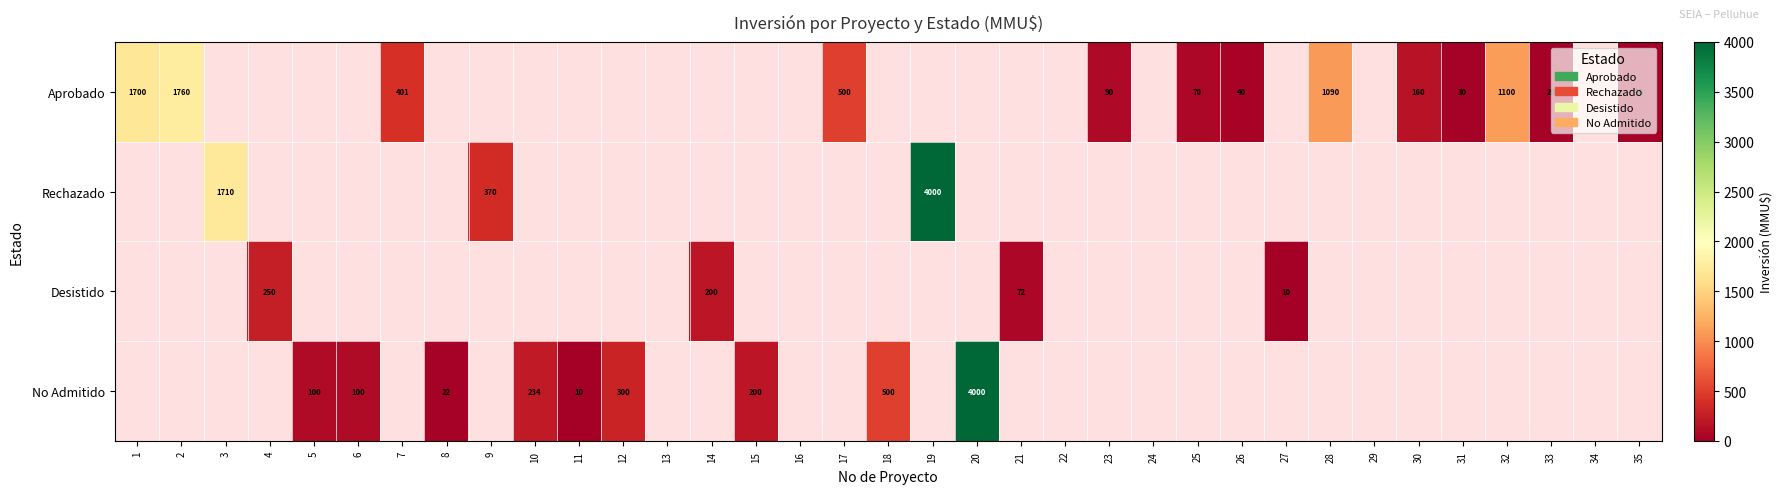

The No Admitido series shows 1264 at 20. True or false?

False